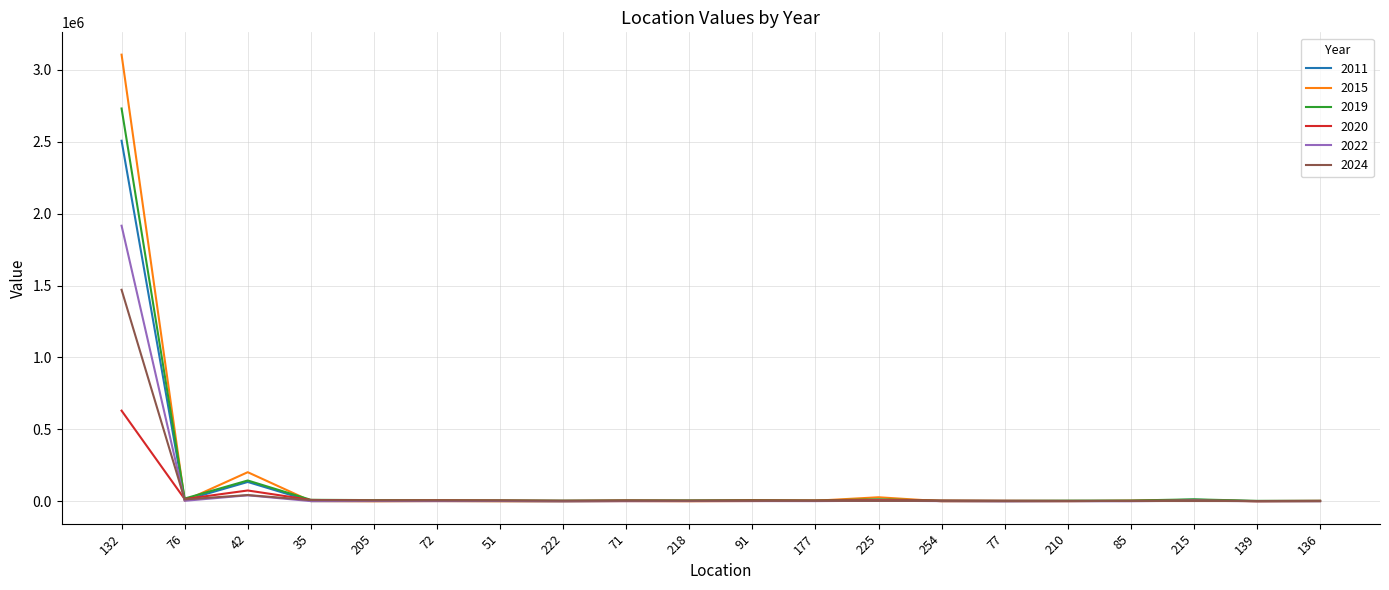

Which series has the largest range (max minus min)?

2015